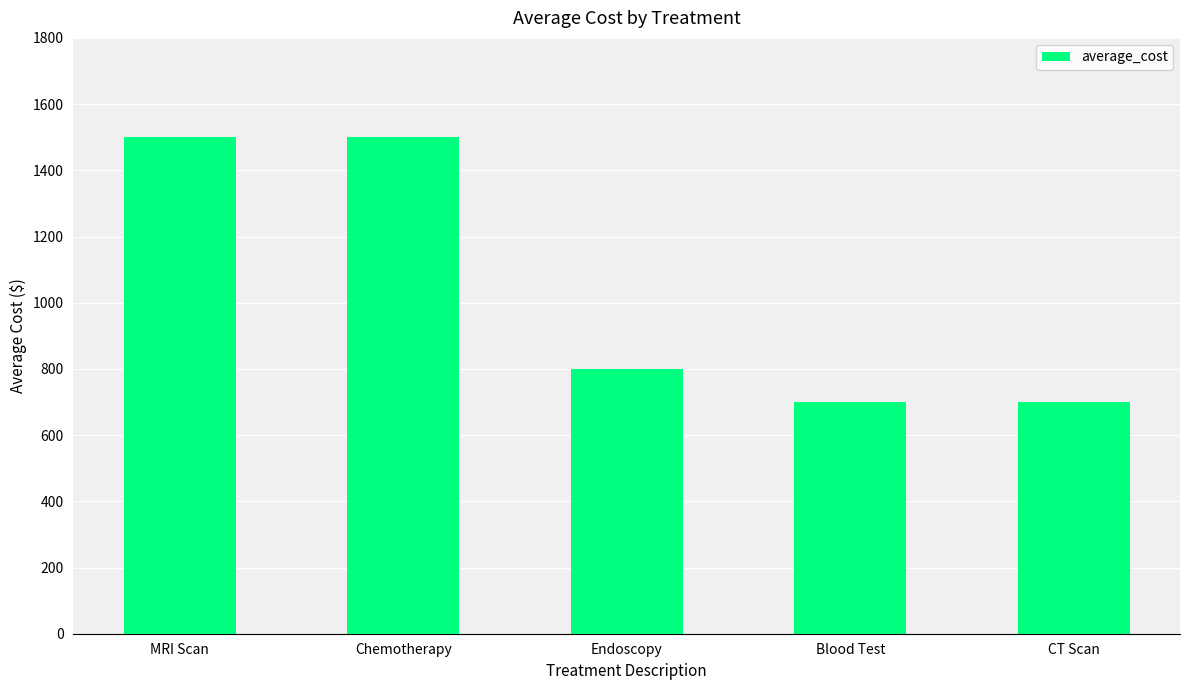

Where does the data first go above 800?

MRI Scan